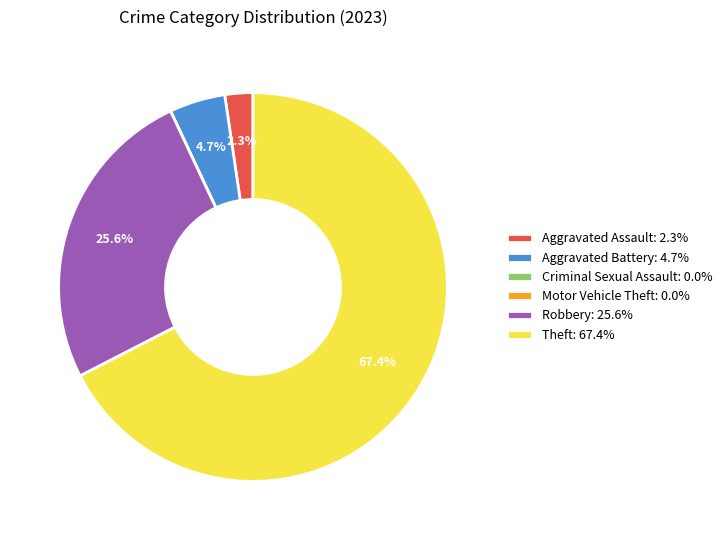

How much of the chart is everything except Robbery?

74.4%